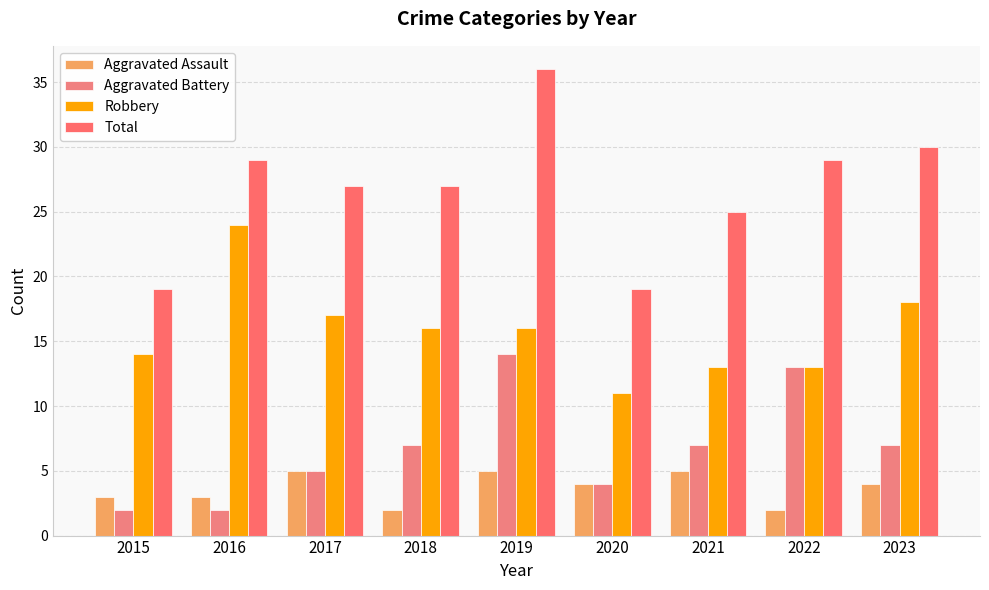

What is the highest value of the Robbery series?

24